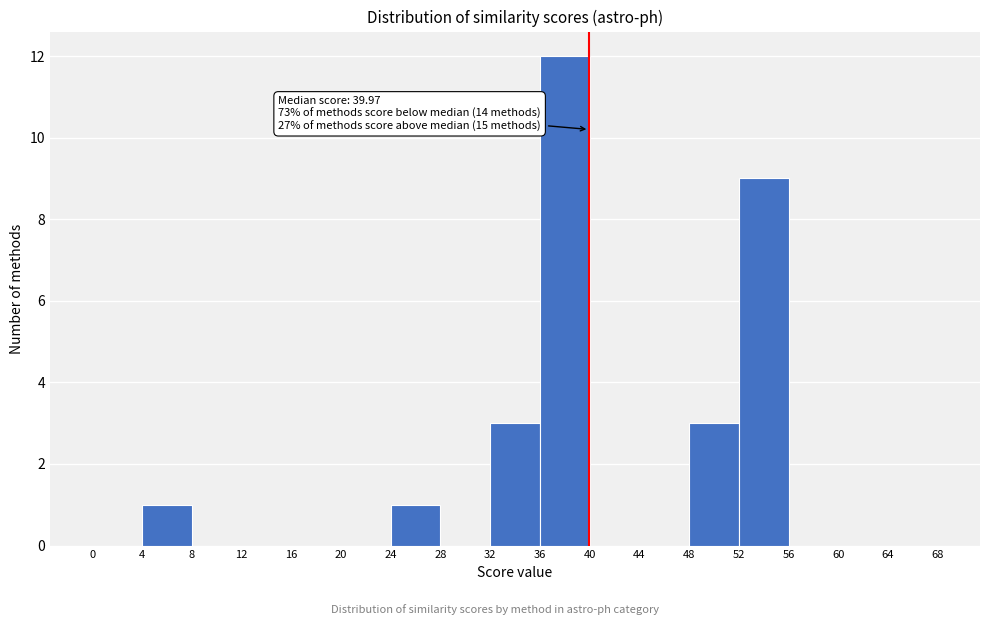

Over which range of the x-axis is the bar tallest?

36 to 40